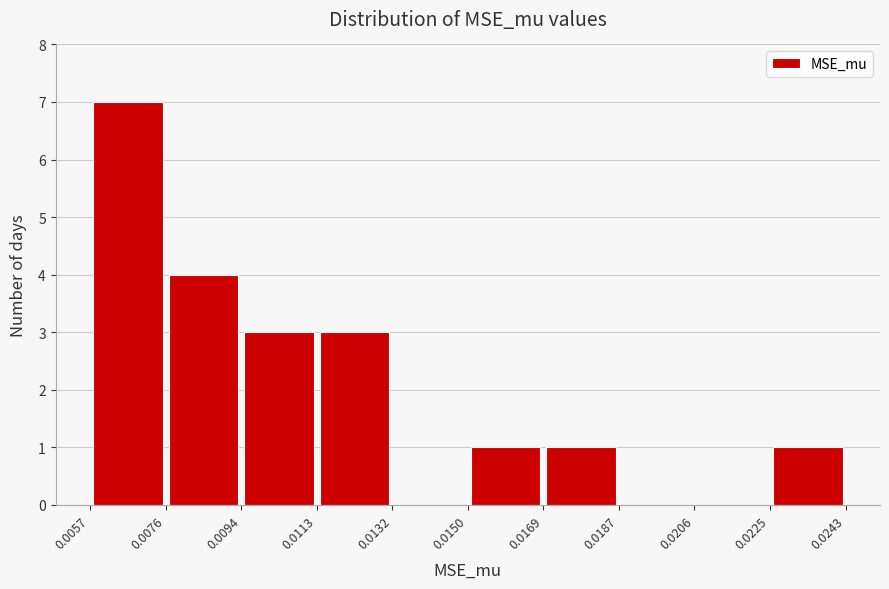

What is the height of the bar covering 0.0057 to 0.0076 on the x-axis? The values are not printed on the chart, so give them approximately, as read against the axis.

7